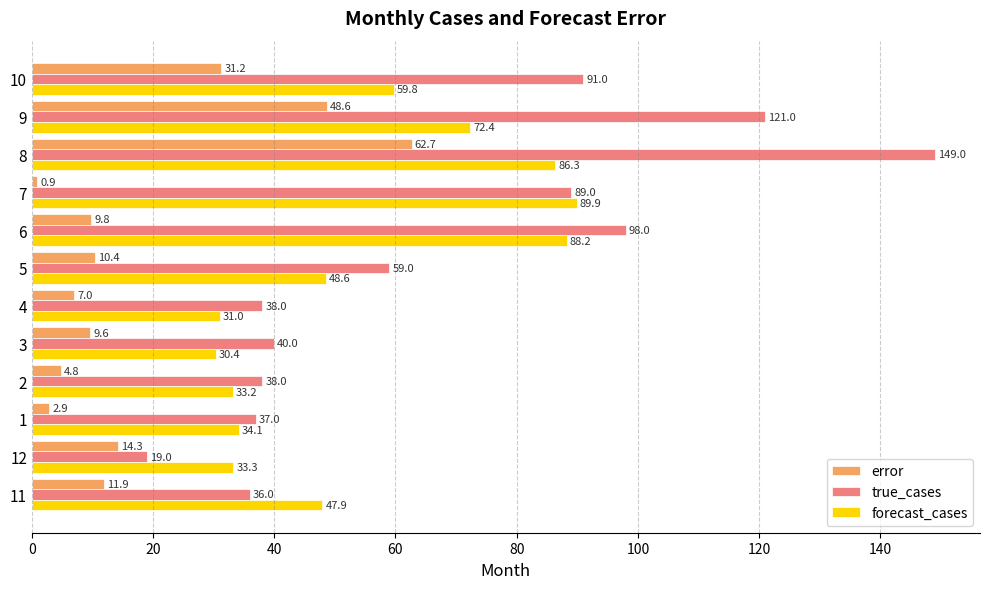

Which series has the largest total across all categories?

true_cases